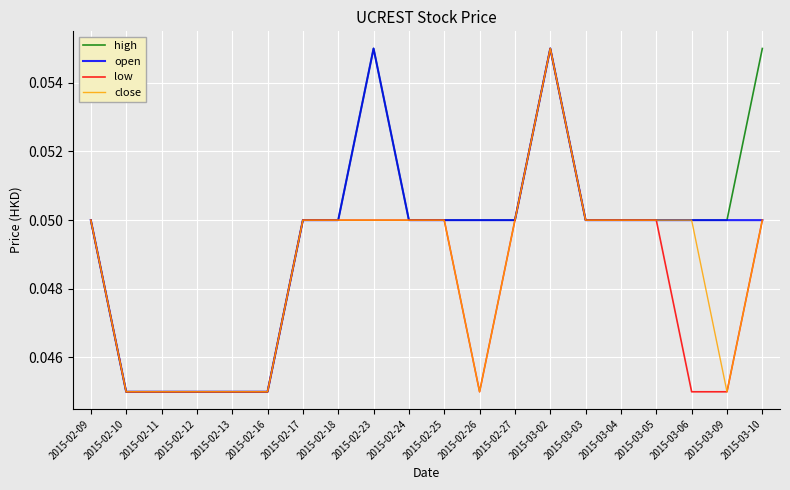

Count the close values in the range 0 to 1.

20